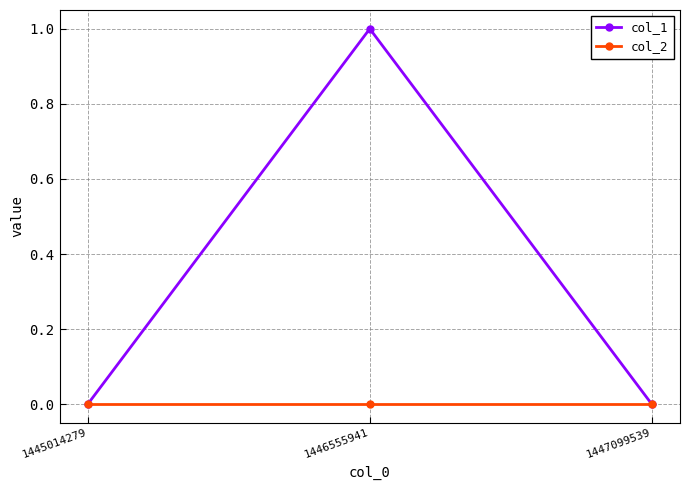

Does the chart display data point markers on the line(s)?

Yes